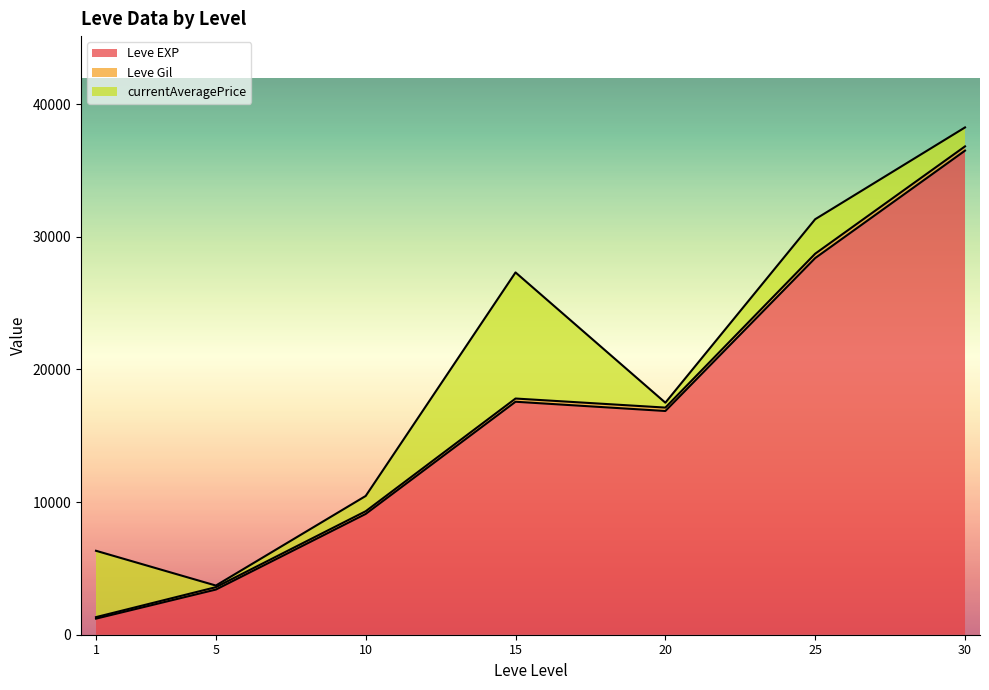

What is the sum of all Leve EXP values?

113039.2